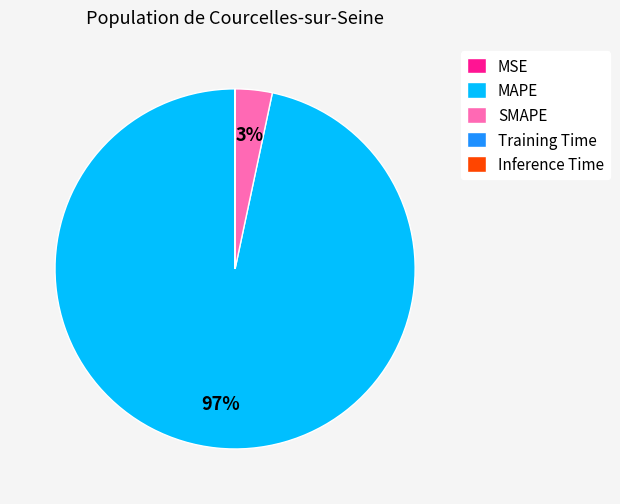

To the nearest percent, what percentage of the pie is SMAPE?

3%